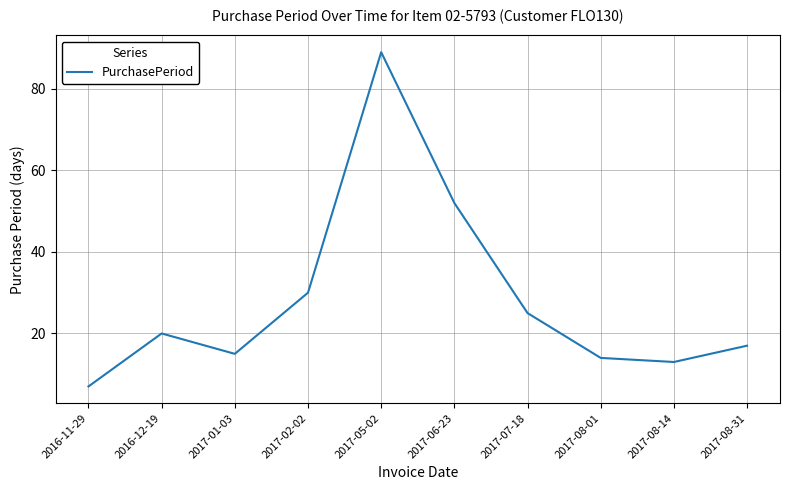

What position from the right is 2017-02-02?

7